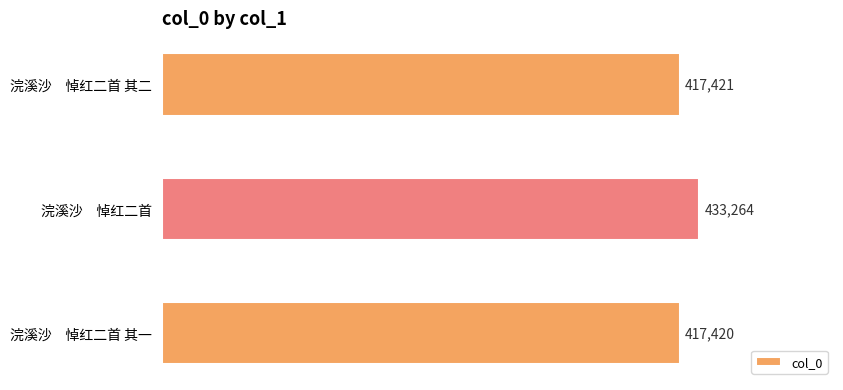

What is the difference between the maximum and minimum values?

15844